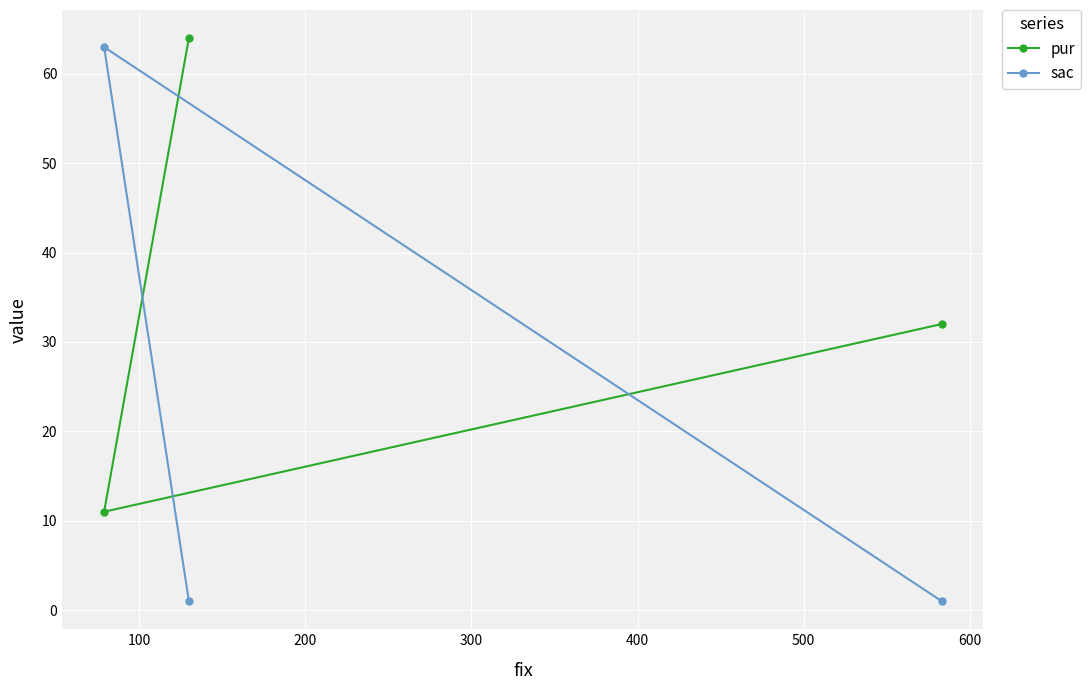

Which series has the largest total across all categories?

pur